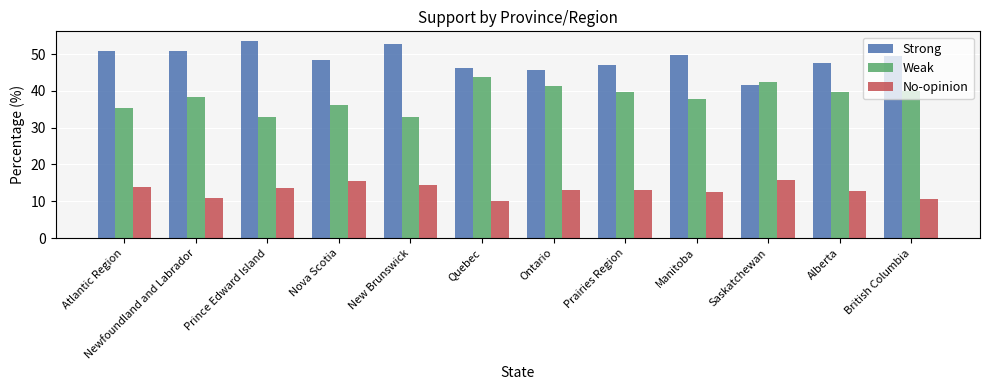

What are all the series names shown in the legend?

Strong, Weak, No-opinion